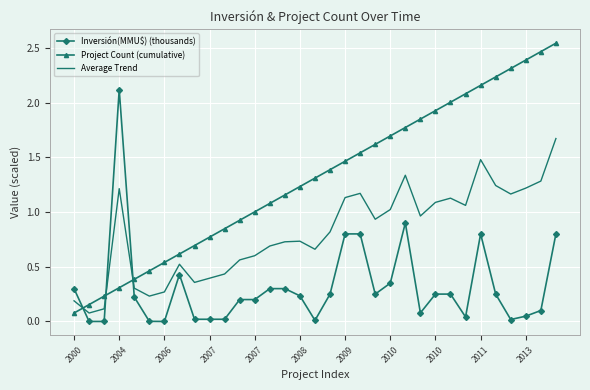

Which series has the largest total across all categories?

Project Count (cumulative)